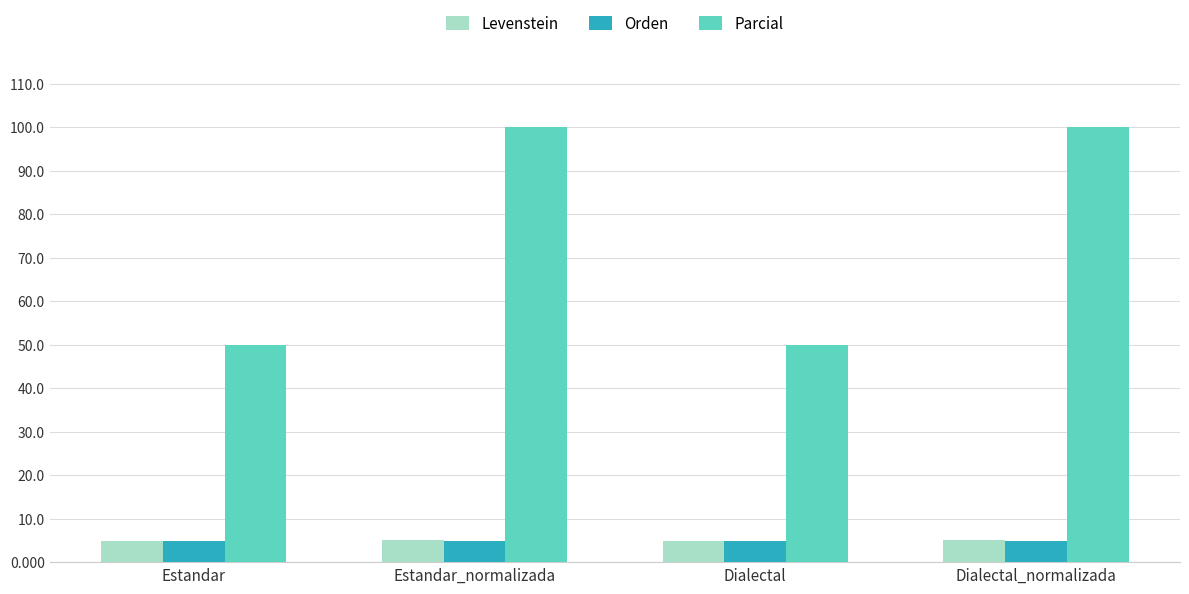

Read the Parcial value at Estandar_normalizada.

100.0